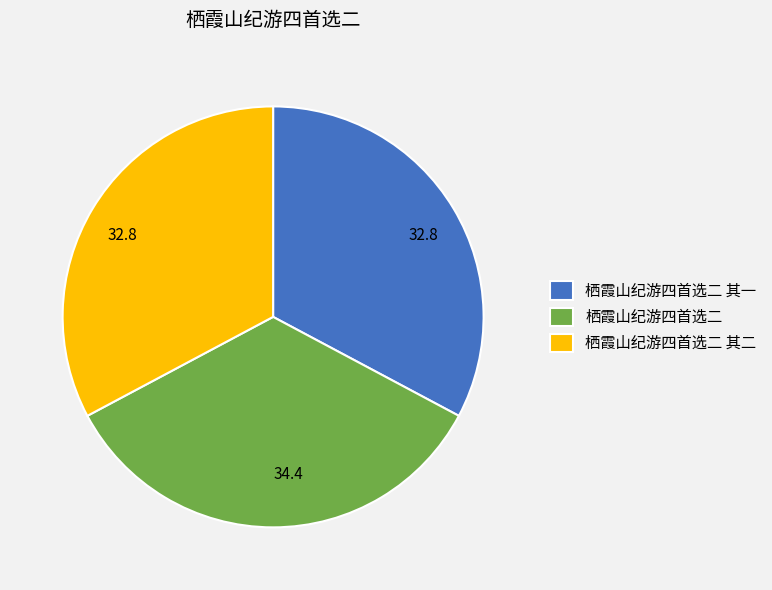

How many segments does this pie chart have?

3